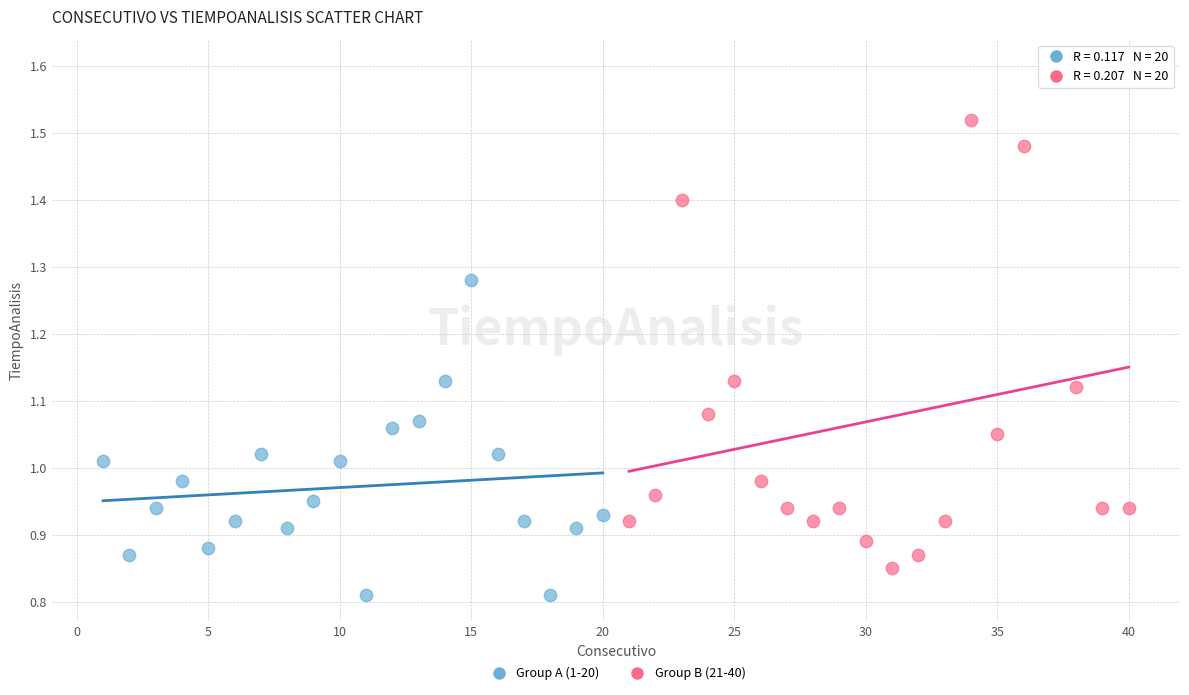

Which series has the largest Y range (max minus min)?

Group B (21-40)